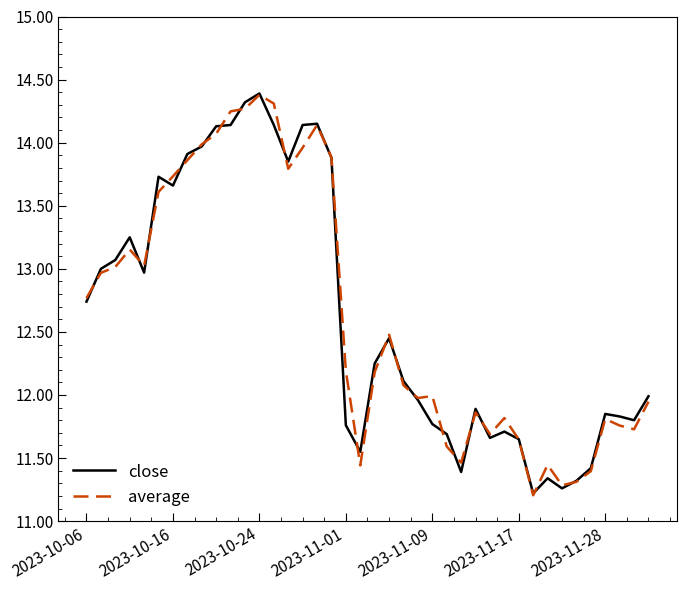

What is the maximum value for average?

14.4